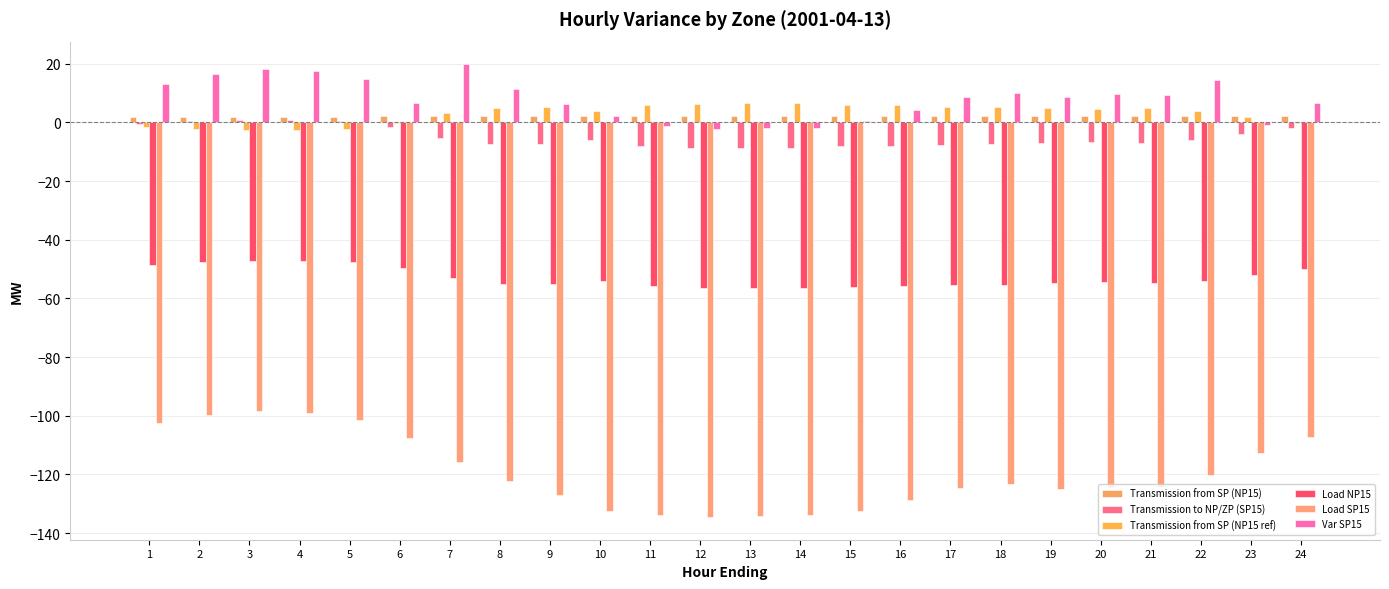

At which label does Var SP15 first exceed 8?

1